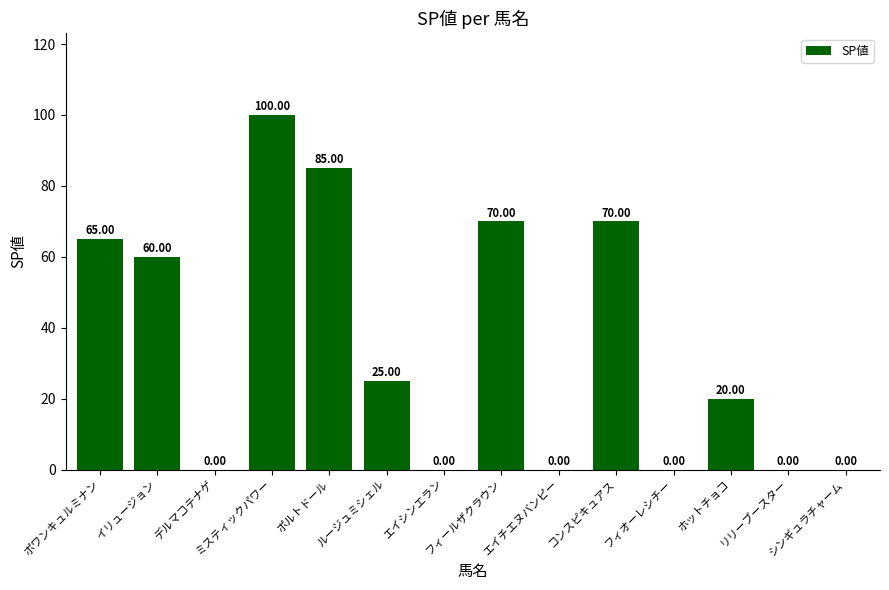

Between イリュージョン and ミスティックパワー, which is larger?

ミスティックパワー